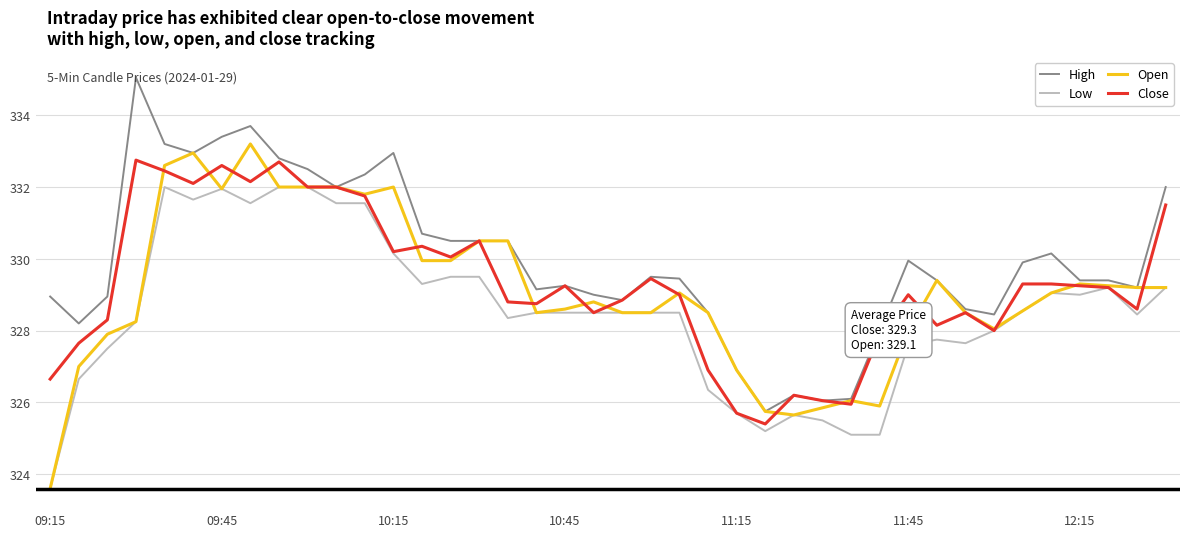

Which series has the largest total across all categories?

High